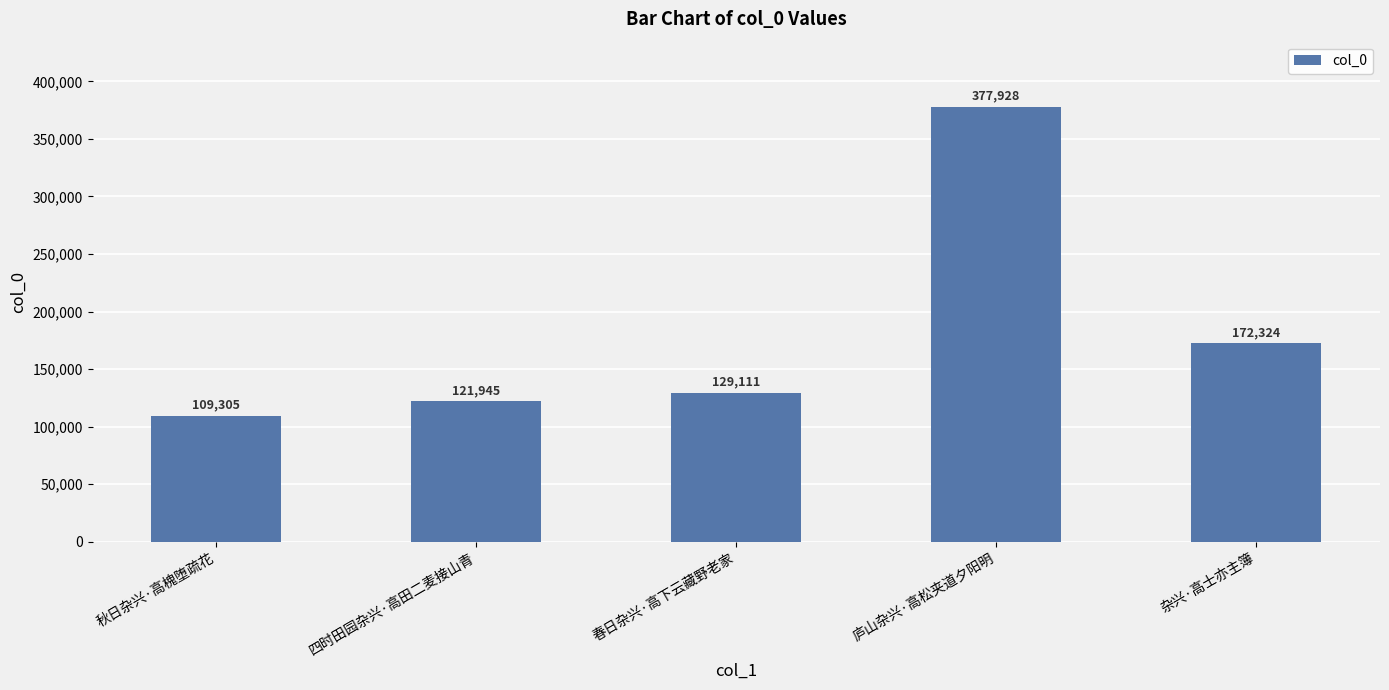

How many categories are shown in the chart?

5